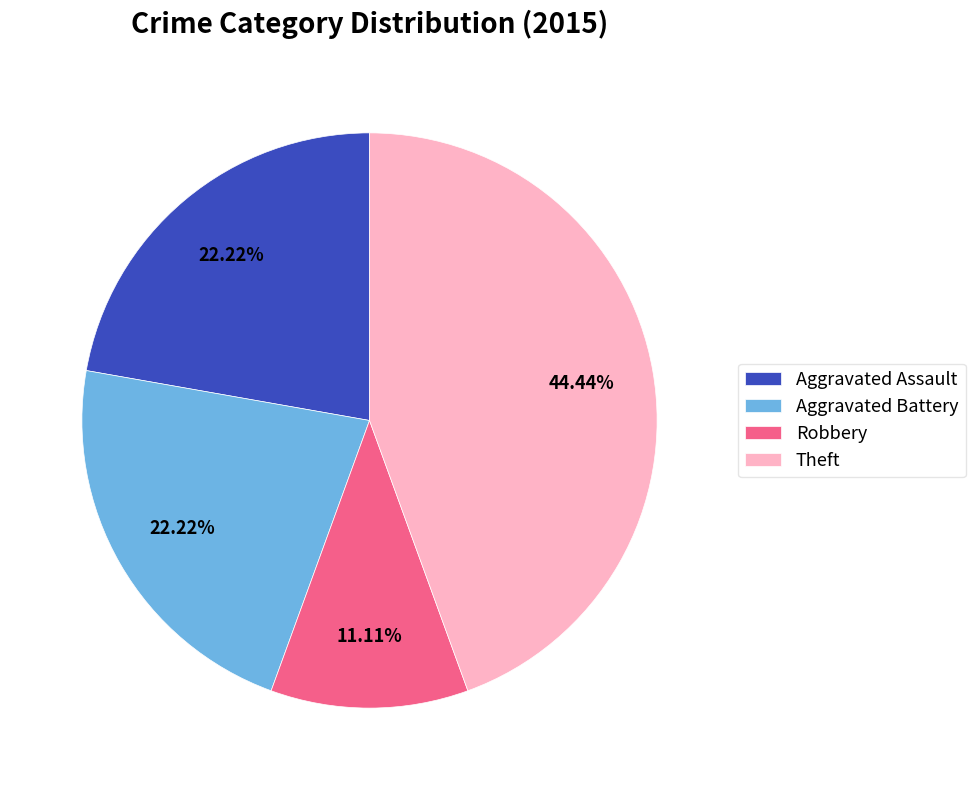

Is there a majority slice in this chart?

No